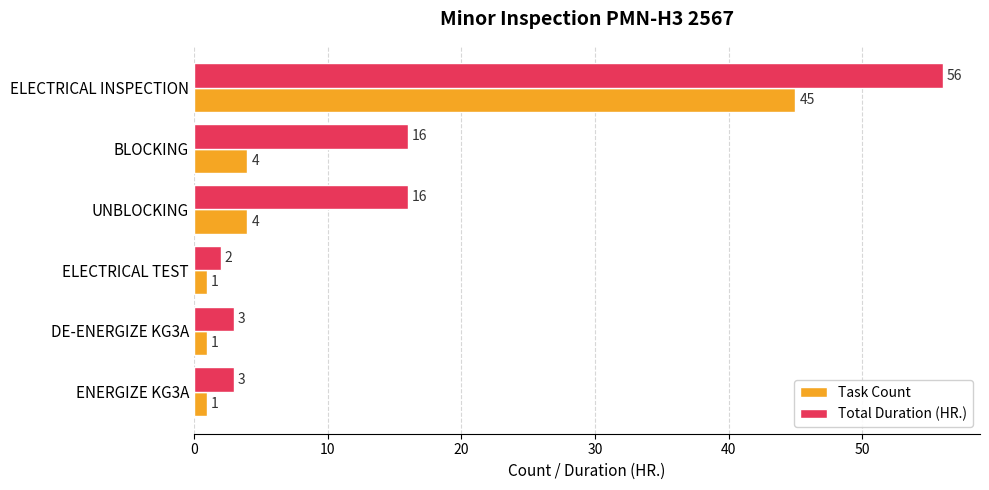

Which series has the largest total across all categories?

Total Duration (HR.)